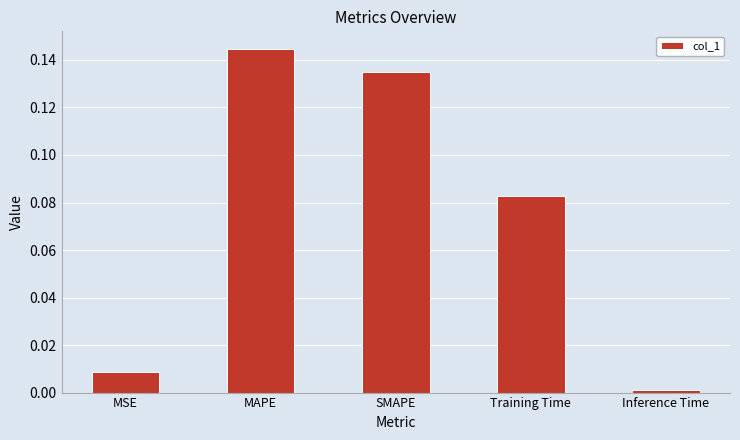

Which has a higher value, MSE or MAPE?

MAPE